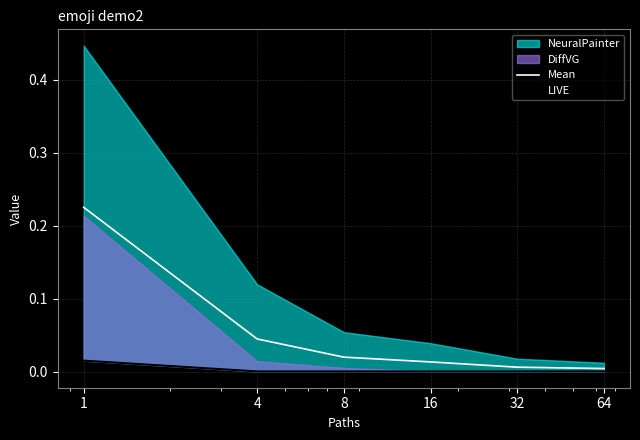

Reading right to left, extract all data points from this chart.

Mean: 64=0.0	32=0.0	16=0.0	8=0.0	4=0.0	1=0.2
LIVE: 64=0.0	32=0.0	16=0.0	8=0.0	4=0.0	1=0.0